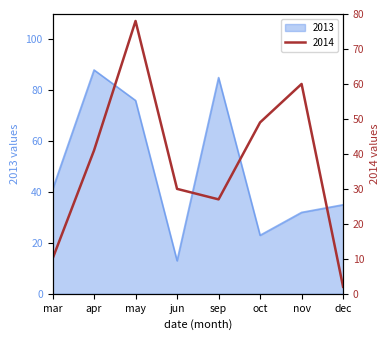

Is it true that 2013 equals 41 at mar?

True